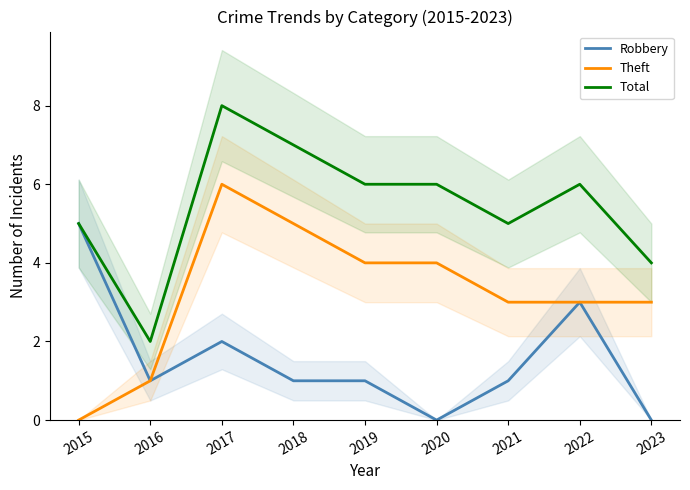

True or false: Robbery and Theft cross at least once.

False